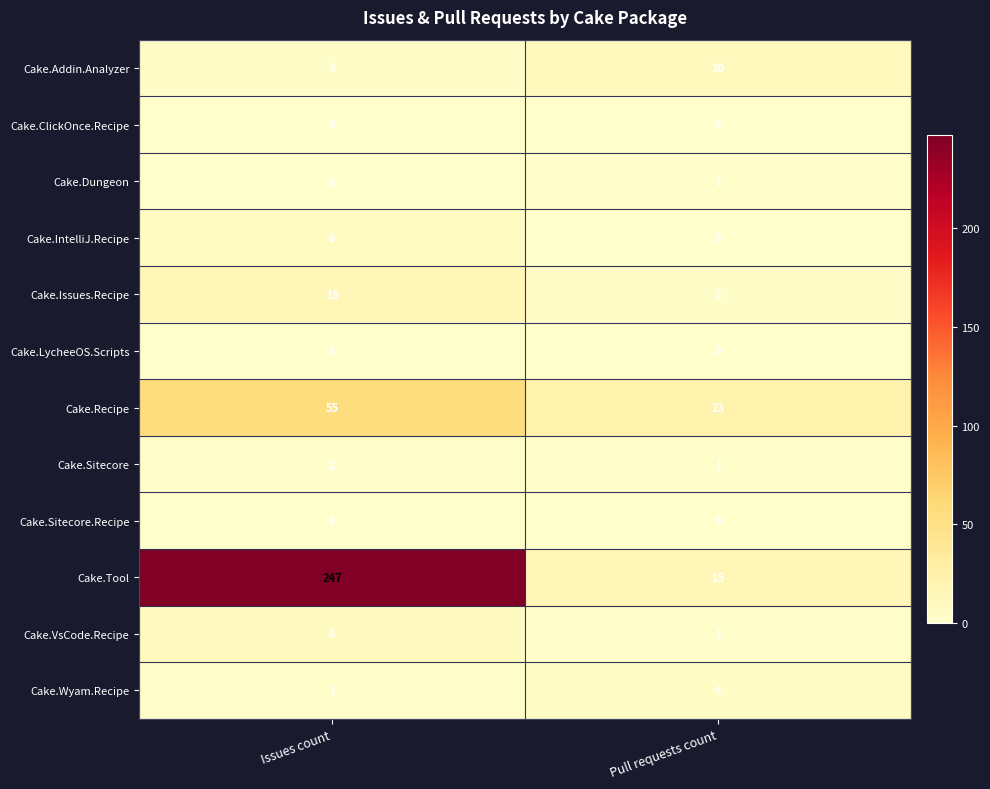

At which category does the chart reach its peak across all series?

Issues count